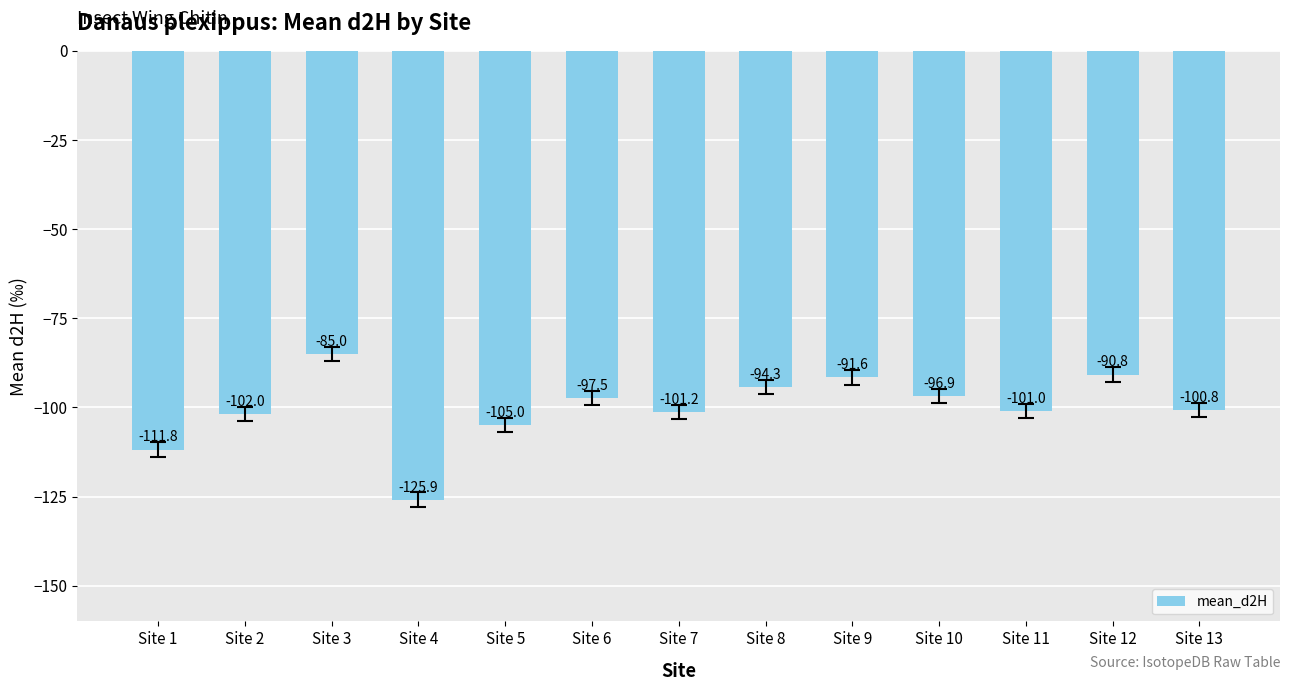

The chart shows a value of -101.2 at Site 7. True or false?

True